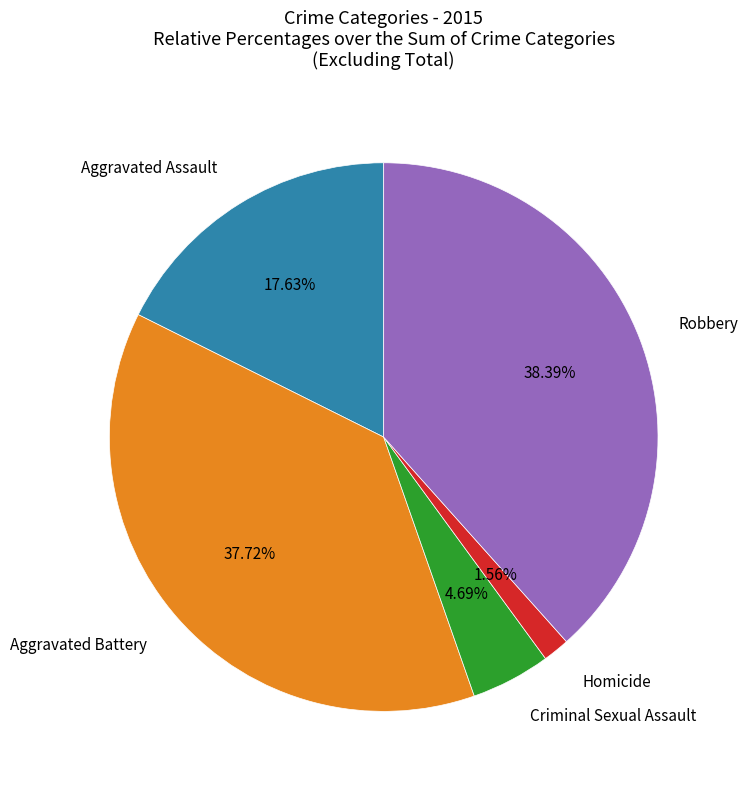

Is there any slice that represents more than half of the pie?

No